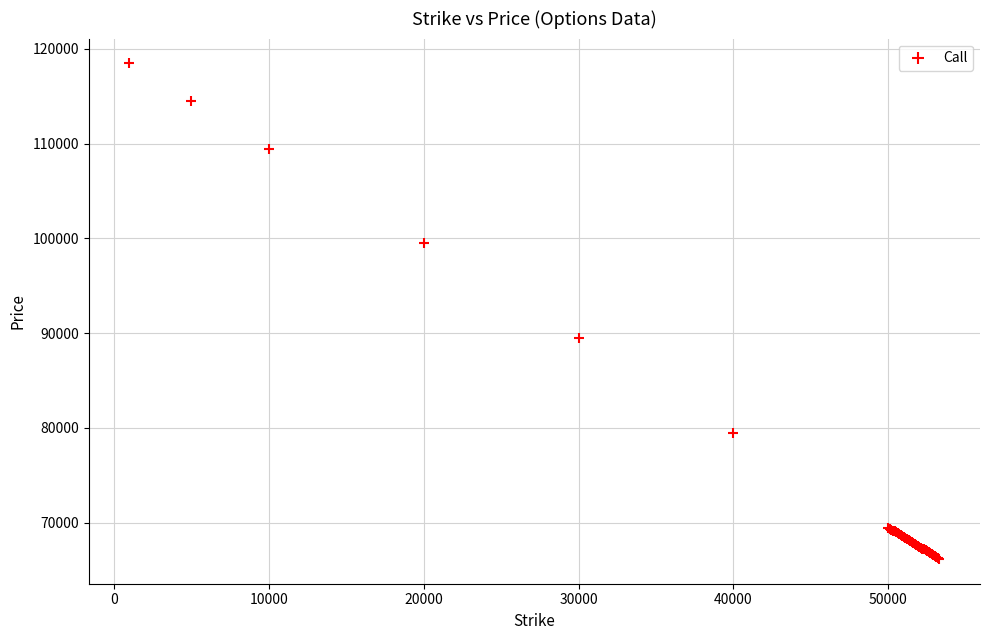

What Y value in the scatter plot is closest to 92322?

89475